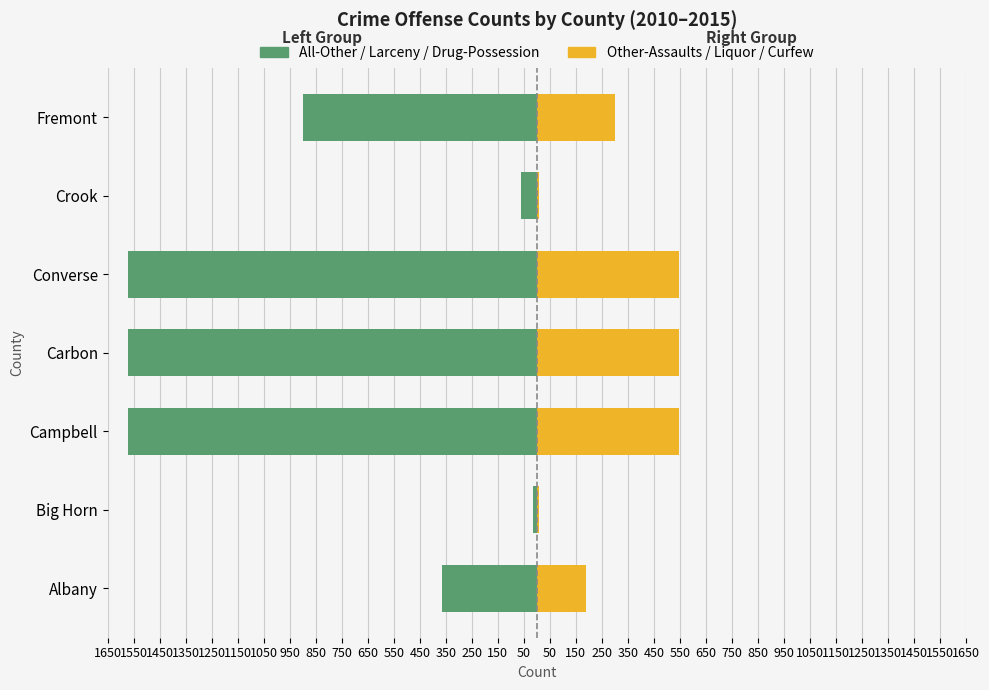

At how many categories does at least one series exceed -858?

7